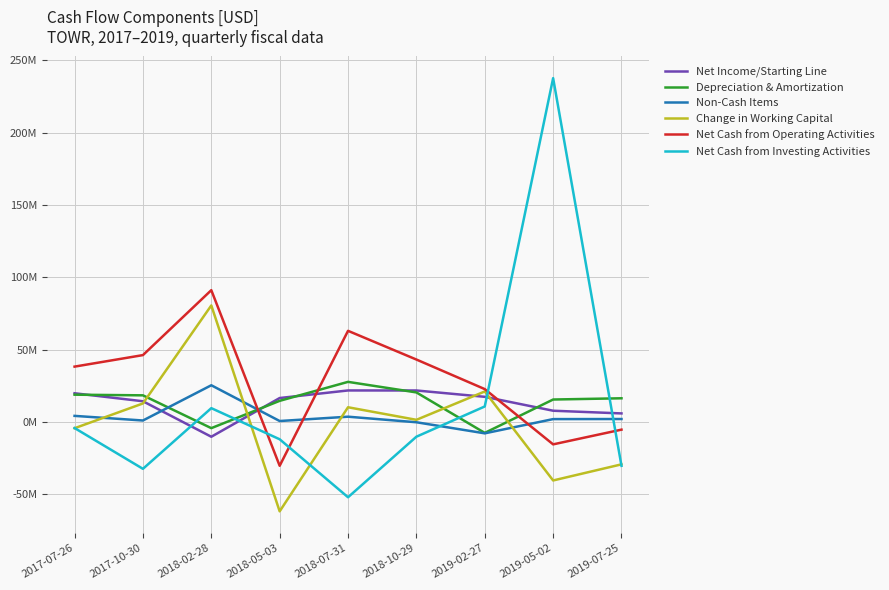

True or false: Net Income/Starting Line and Depreciation & Amortization intersect in this chart.

True